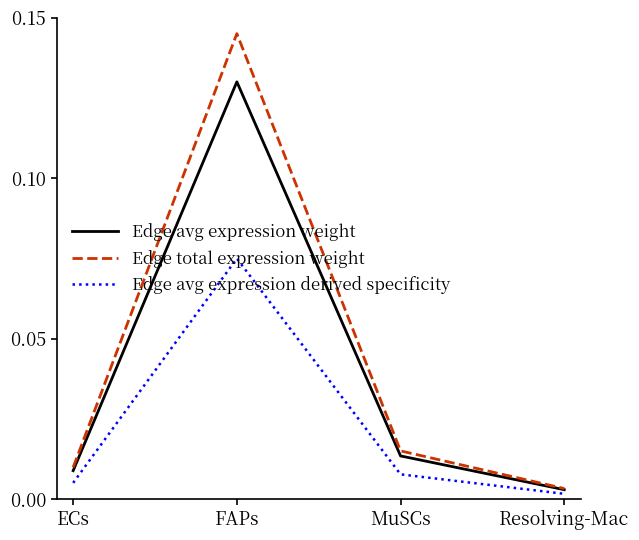

Rank the categories by Edge avg expression derived specificity value from highest to lowest.

FAPs, MuSCs, ECs, Resolving-Mac